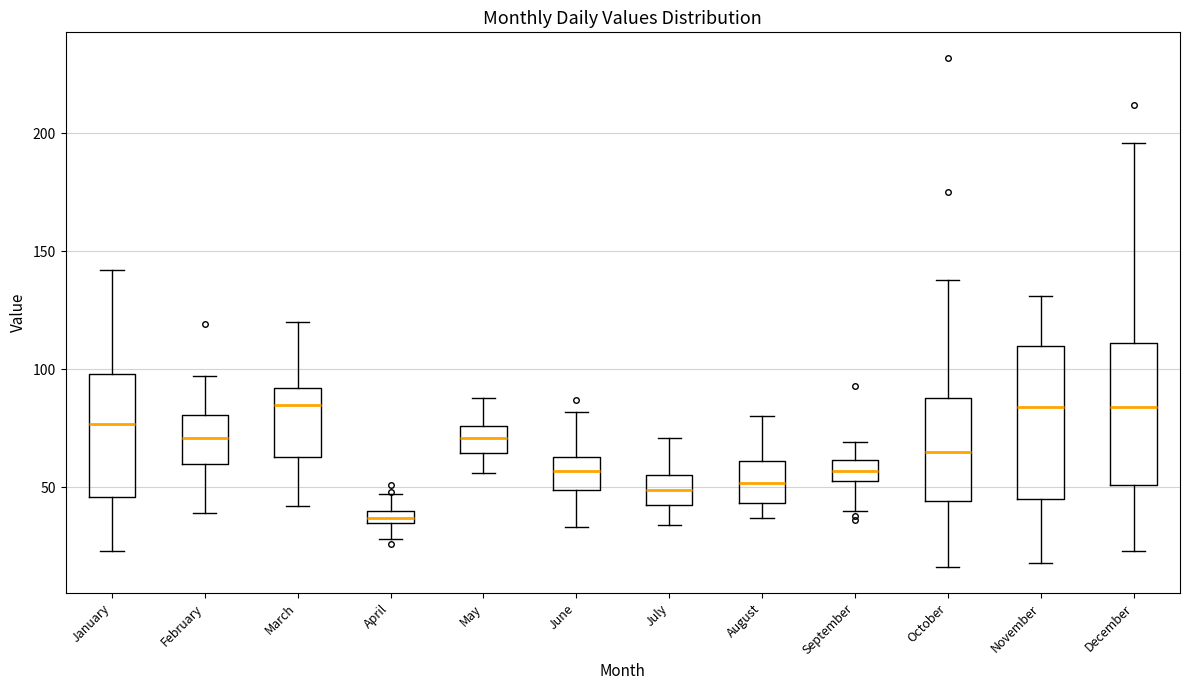

Where does the upper whisker of the box for February end on the y-axis? The values are not printed on the chart, so give them approximately, as read against the axis.

95